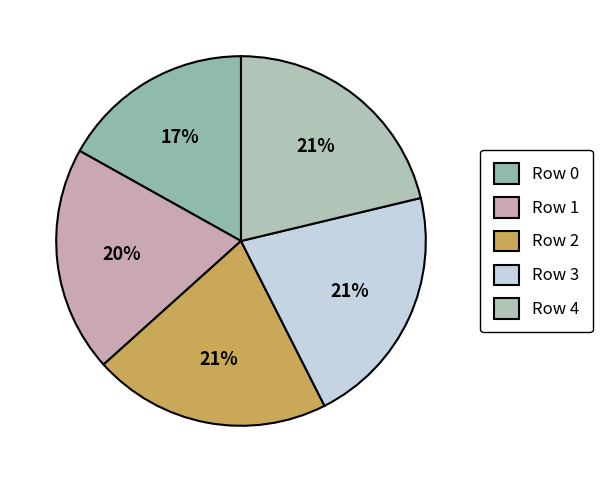

Does Row 3 represent more than half of the total?

No